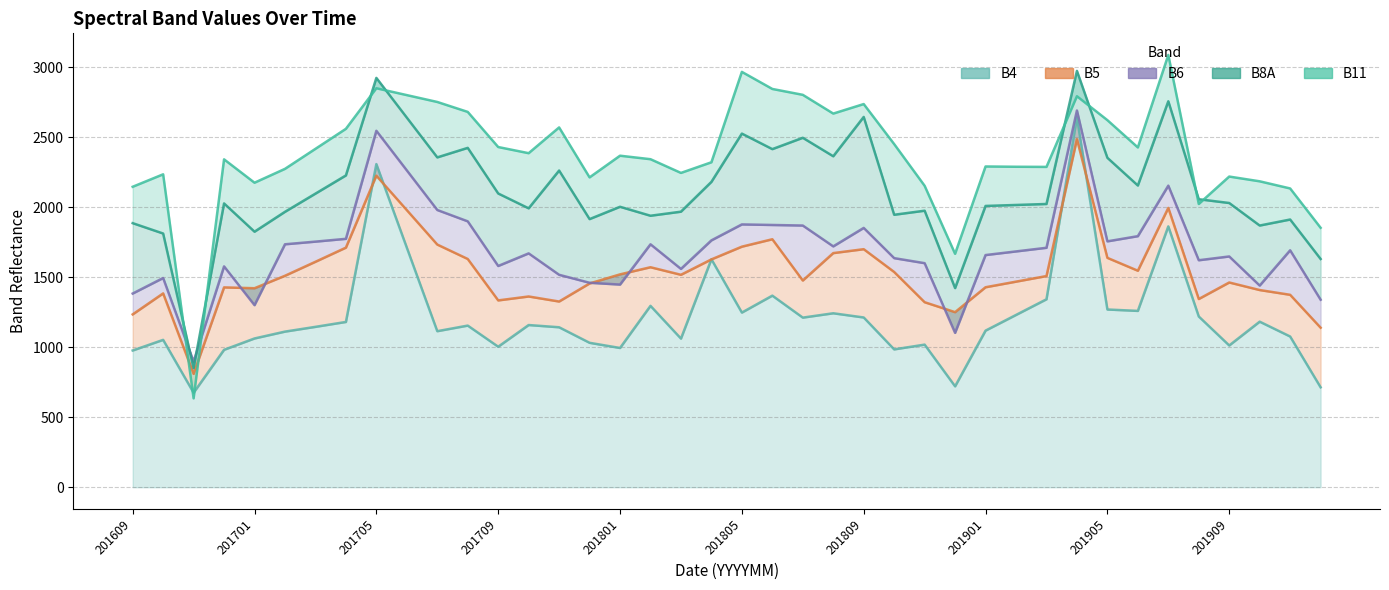

True or false: B11 has more than 1 points higher than both neighbors.

True